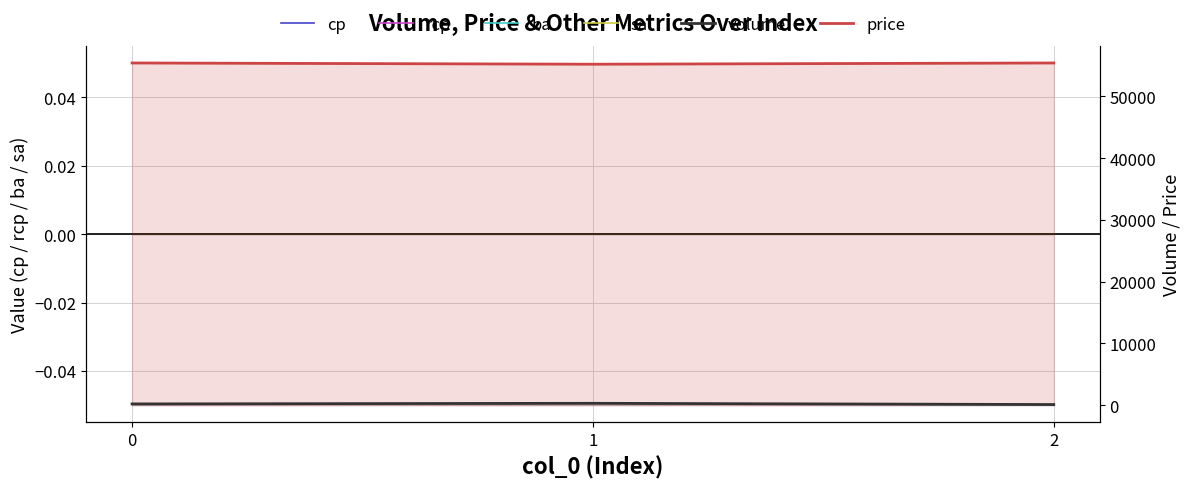

How many series are shown in this chart?

6